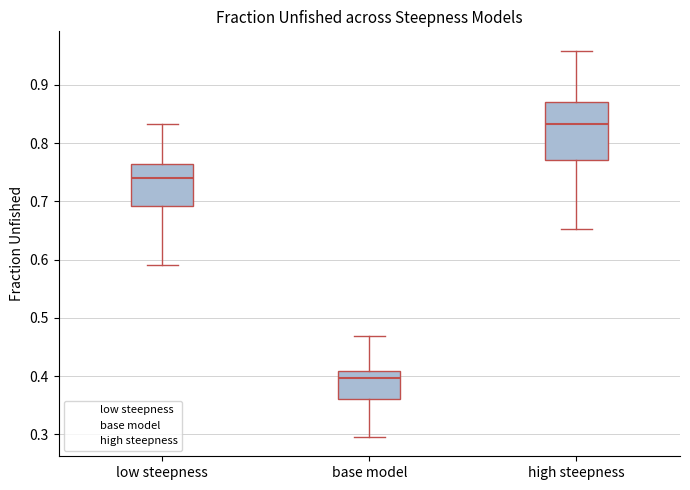

Which box is the tallest, from its lower edge to its upper edge?

high steepness